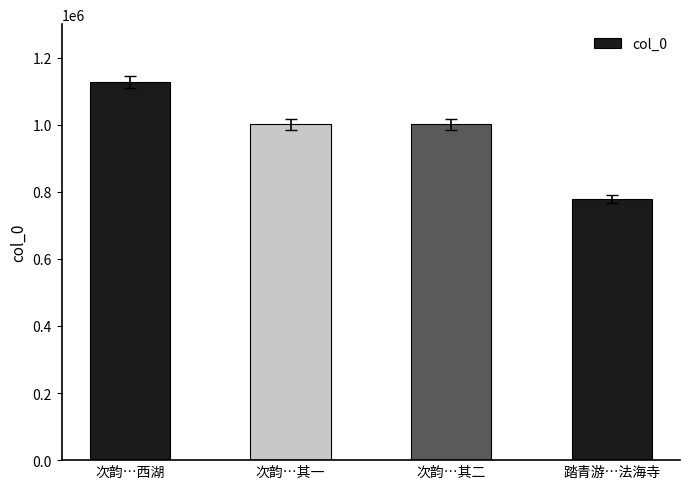

What is the value of the 4th bar from the left?

779171